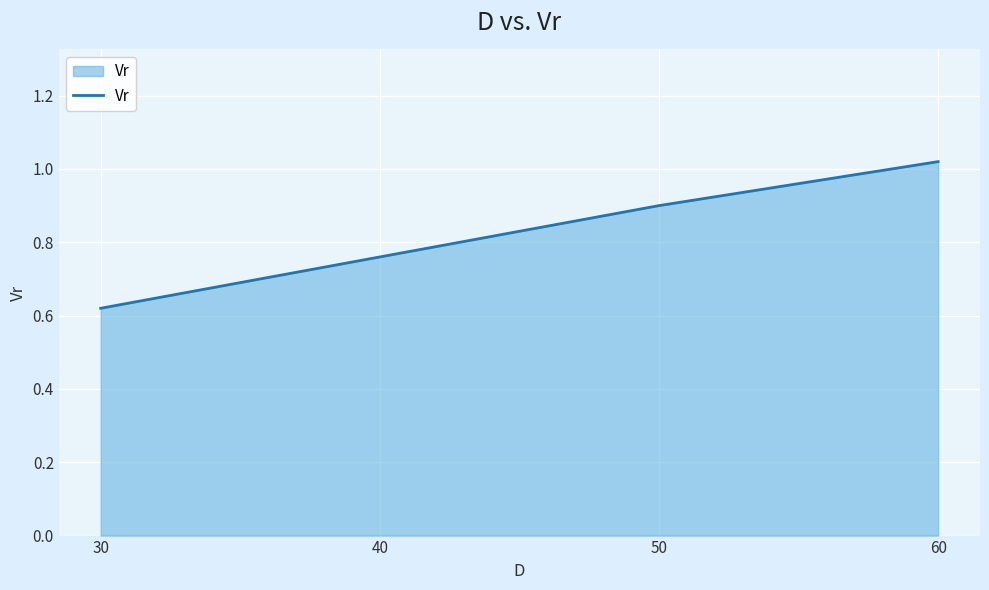

List the labels in order of value, smallest first.

30, 40, 50, 60